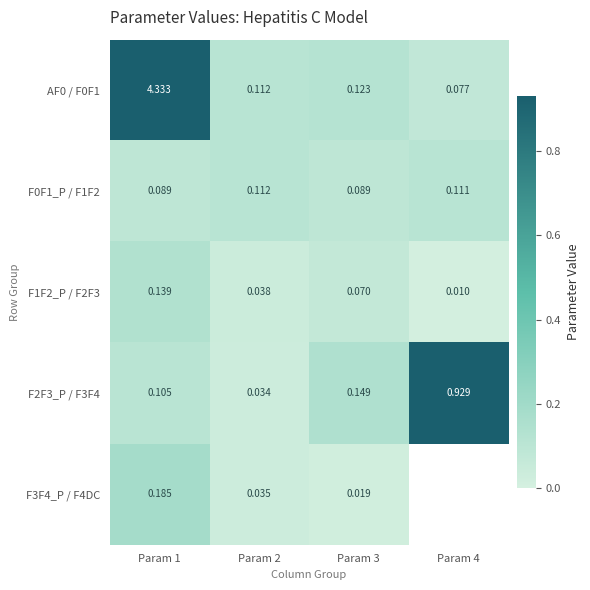

Is the value of F1F2_P / F2F3 at Param 1 greater than the value of F3F4_P / F4DC at Param 2?

Yes